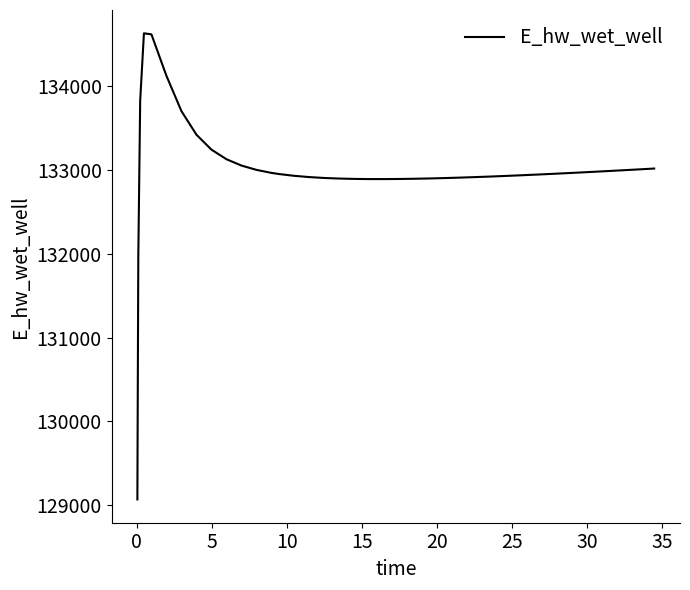

What is the maximum value shown in the chart?

134627.9